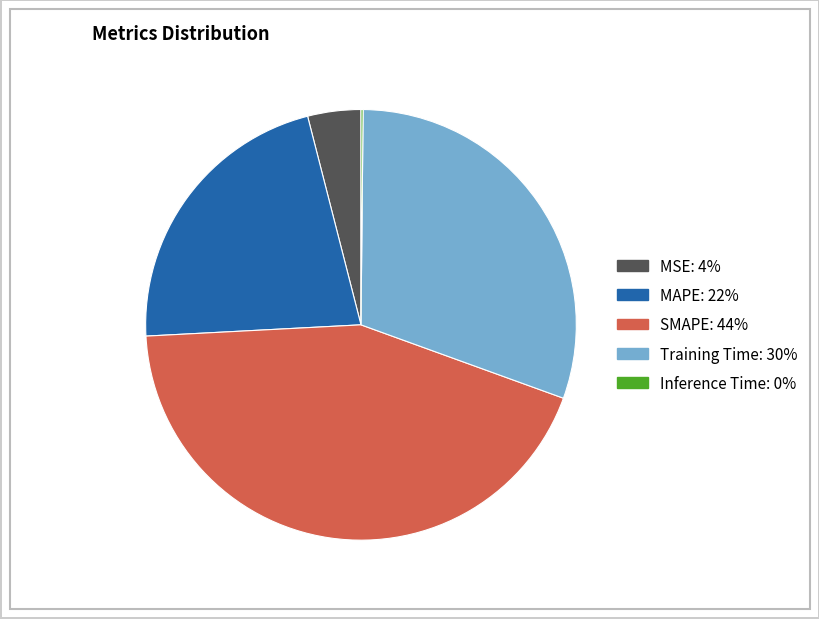

Is it true that Training Time is 43% of the pie?

False